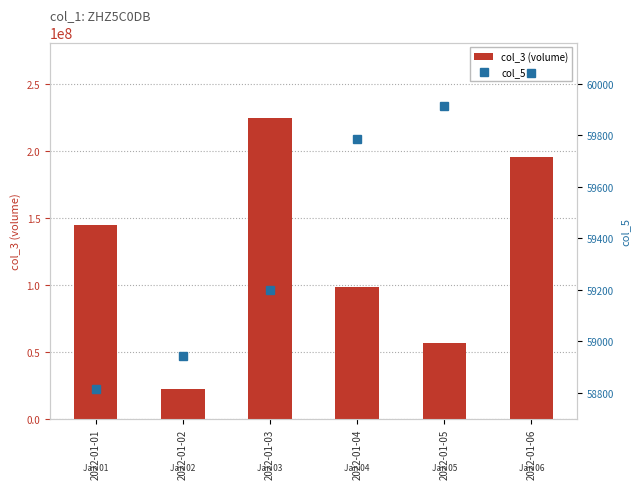

What is the minimum value for col_5?

58816